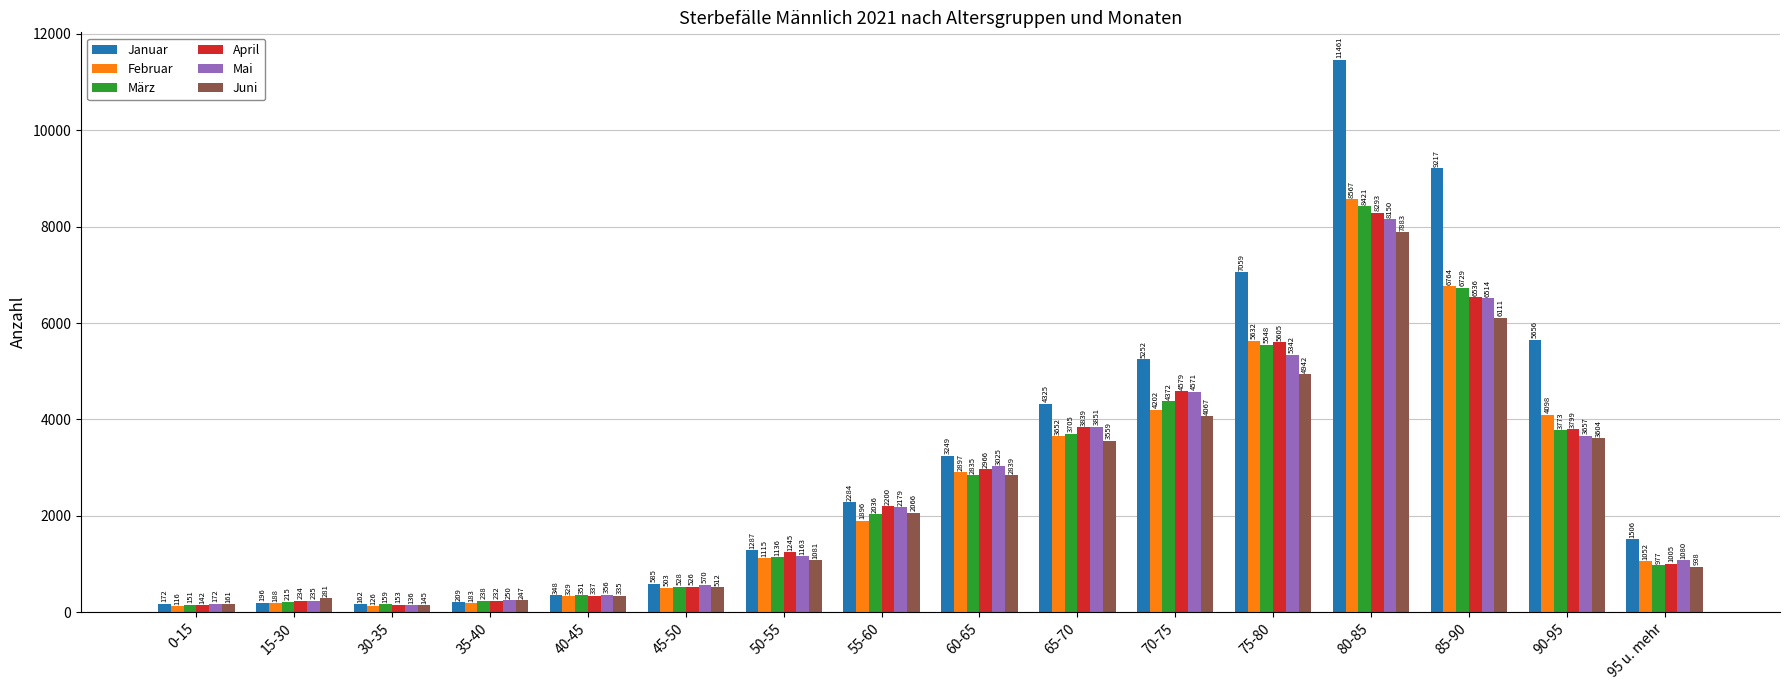

At how many categories does at least one series exceed 6980?

3